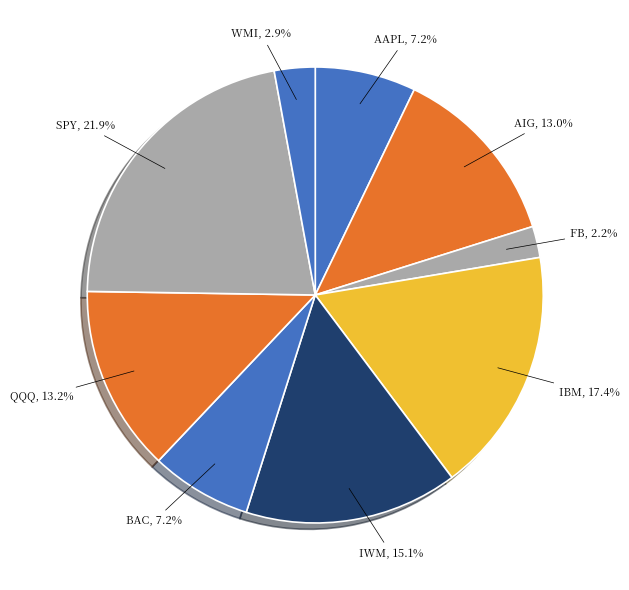

Which category has the smallest portion of the pie?

FB